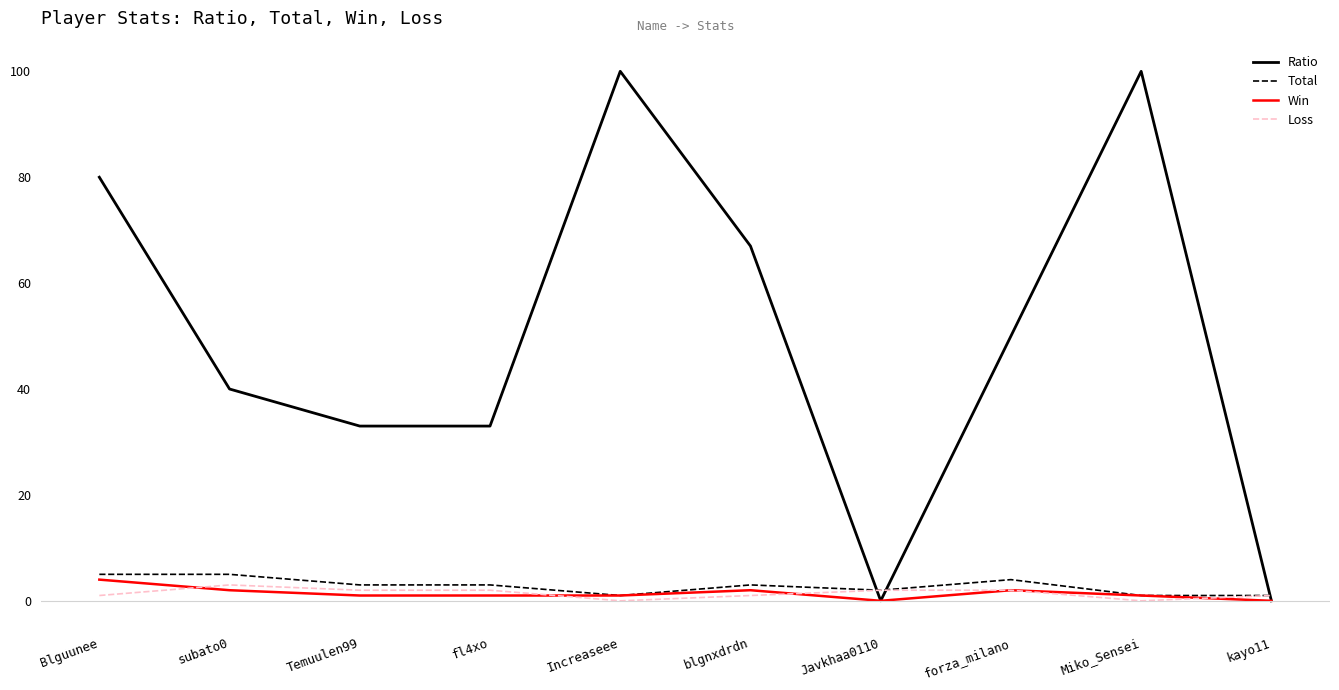

Does the chart have visible grid lines?

No